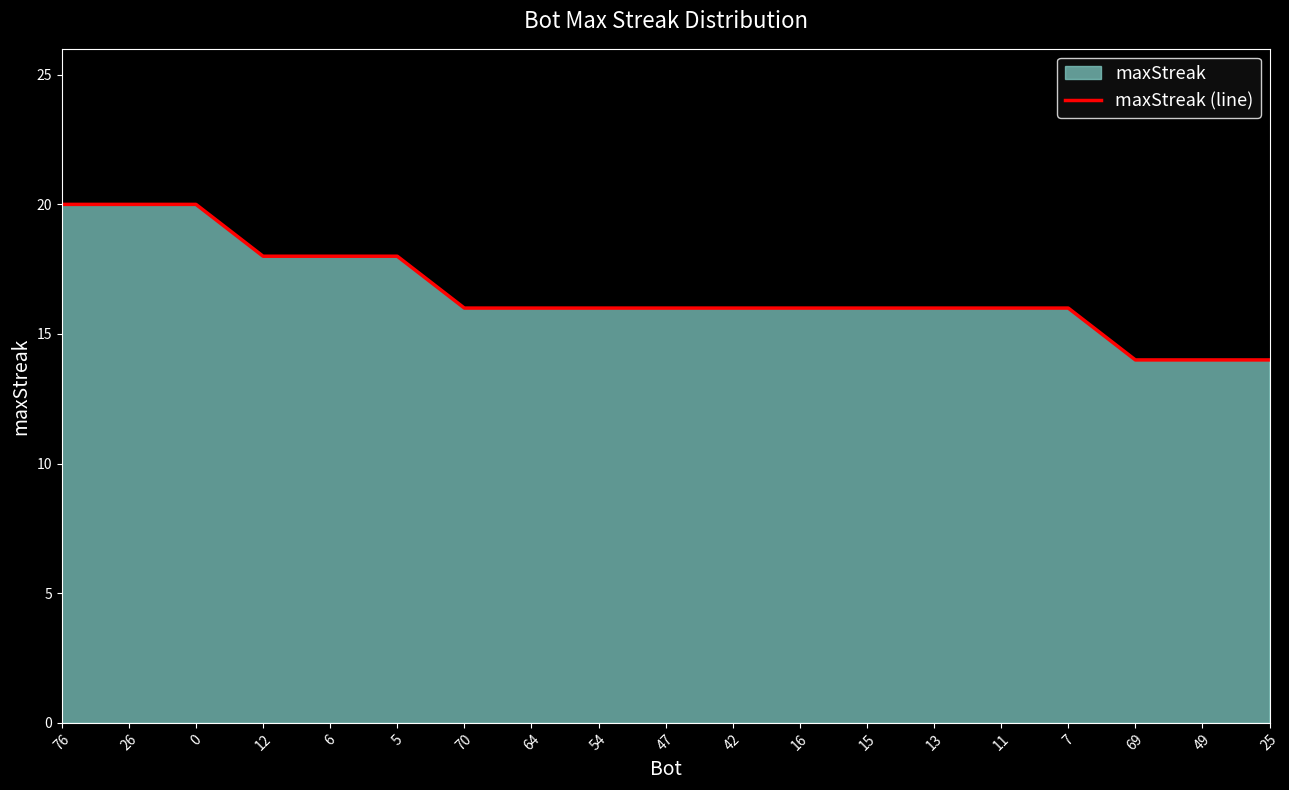

What is the smallest value displayed?

14